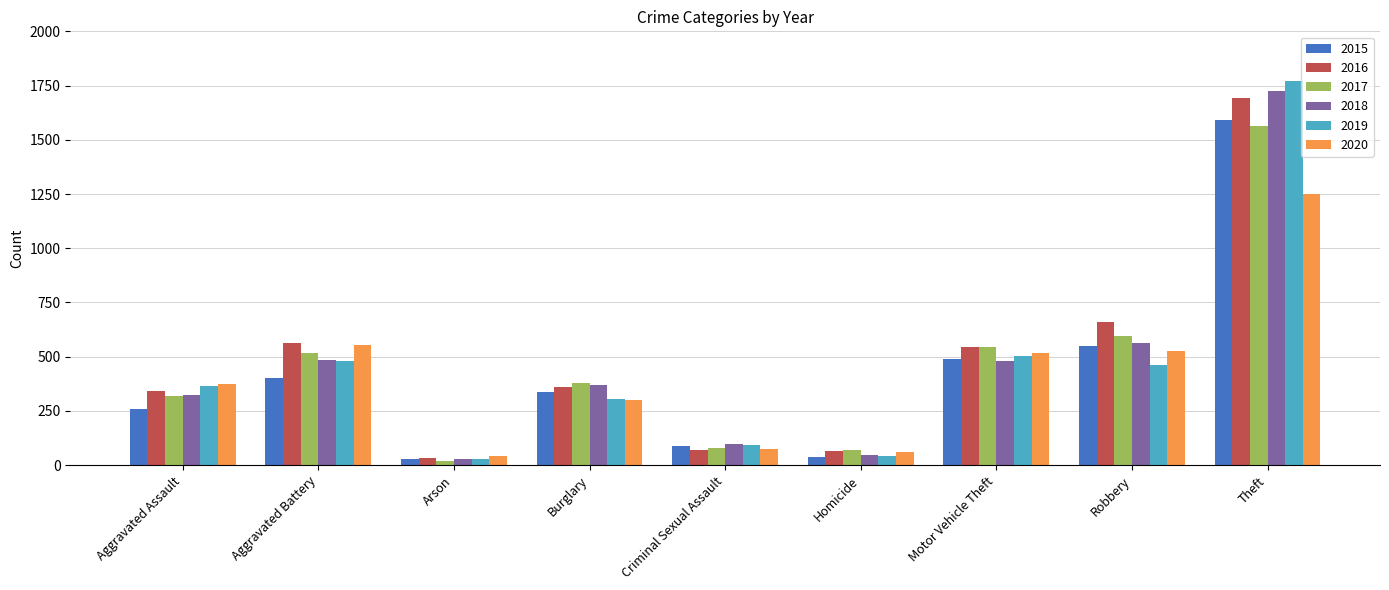

Which series has the largest range (max minus min)?

2019